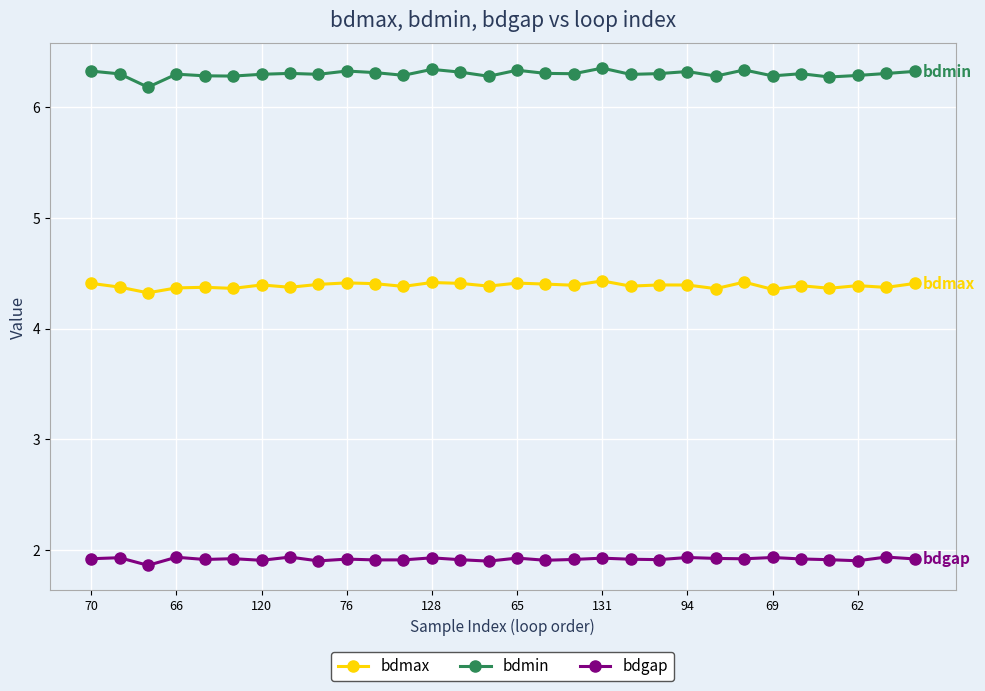

True or false: bdmax has more than 2 interior local peaks.

True